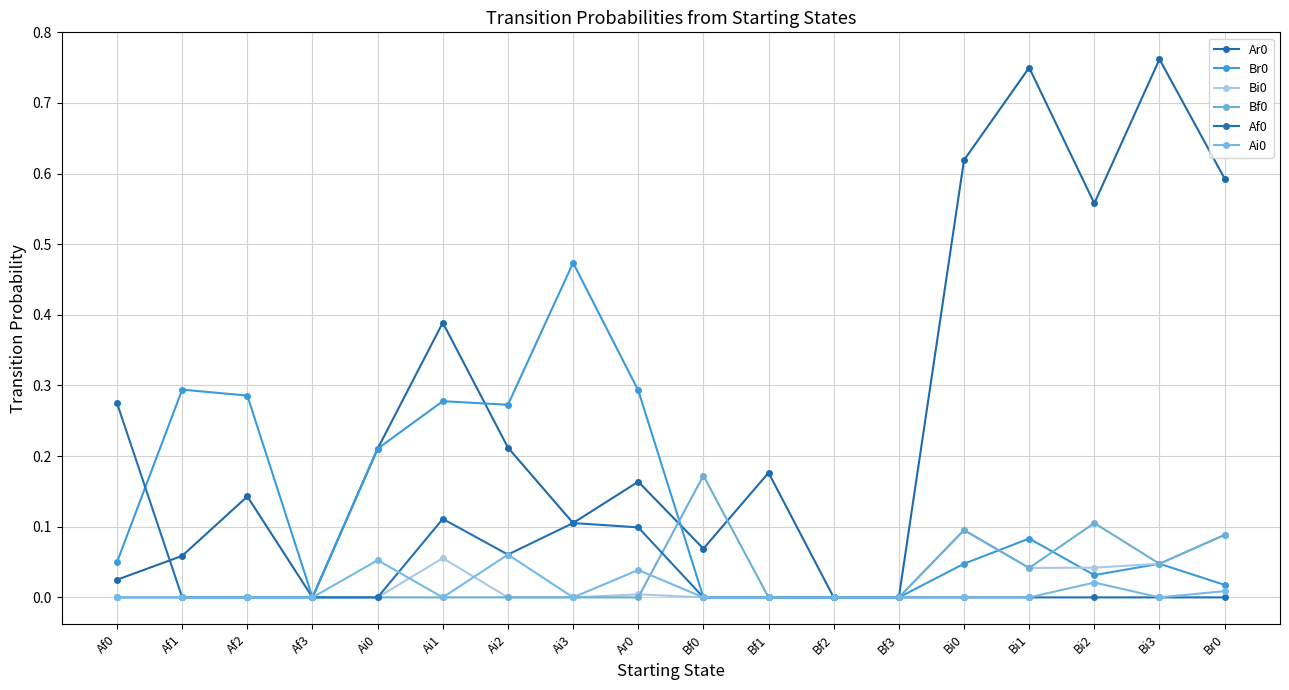

Which series has the widest spread of values?

Ar0